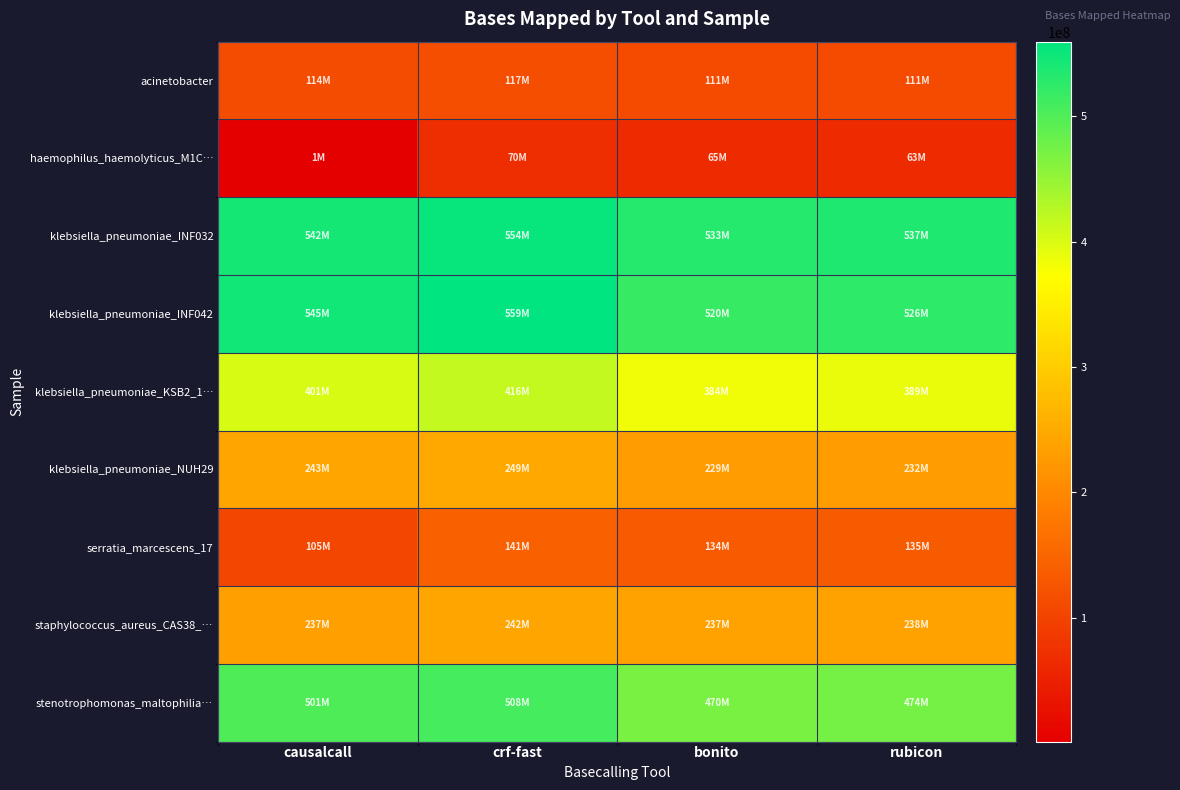

Which has a higher value, bonito or causalcall?

causalcall